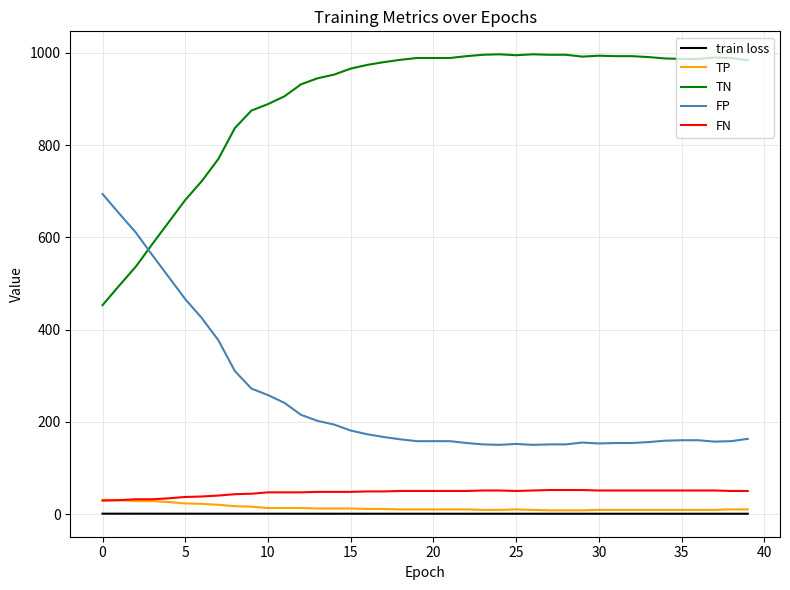

What is the sum of all TP values?

541.0